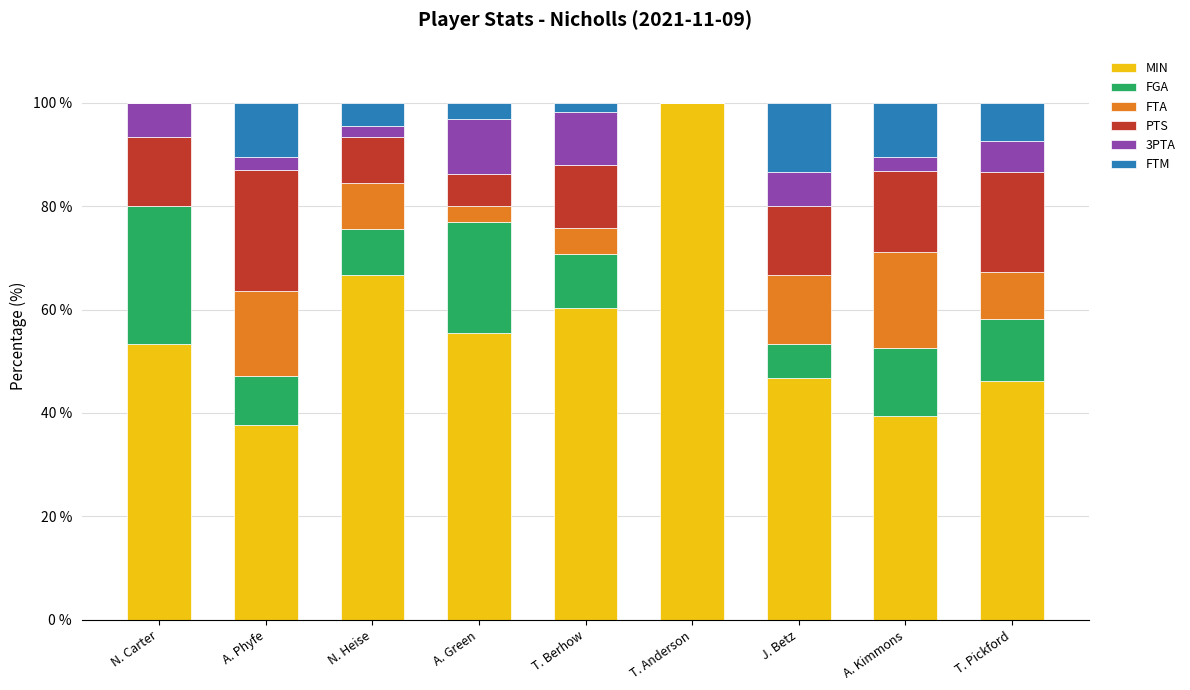

True or false: MIN has a value of 17.5 at A. Kimmons.

False